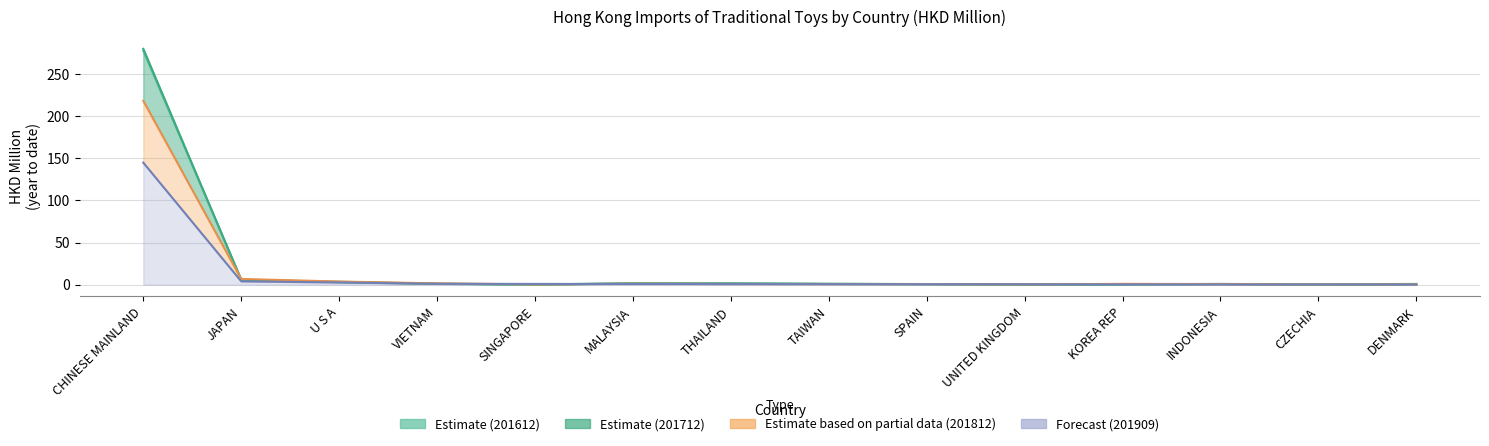

What value does the 201712 series have at JAPAN?

5.7